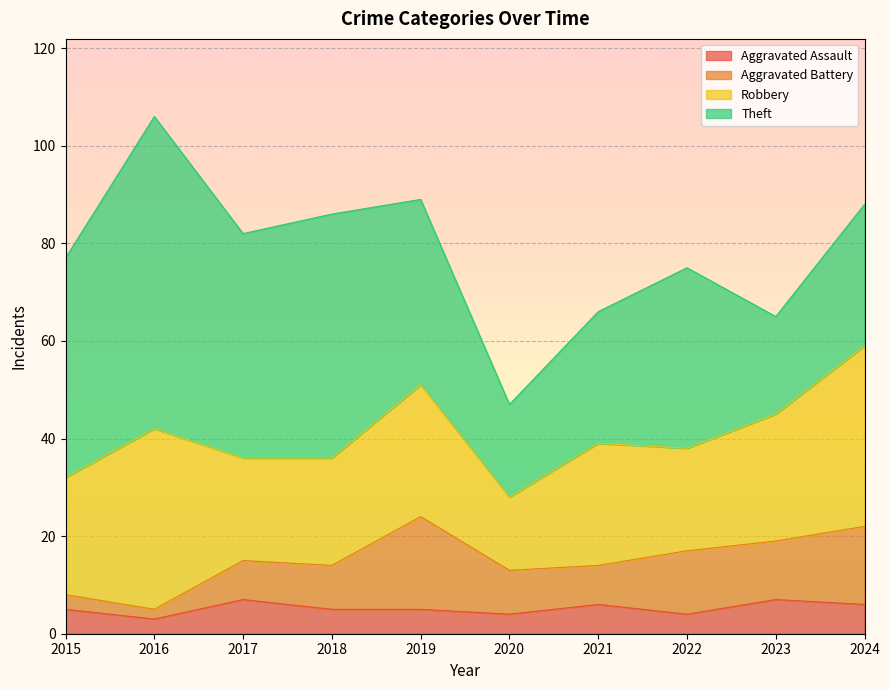

Read the Theft value at 2022.

37